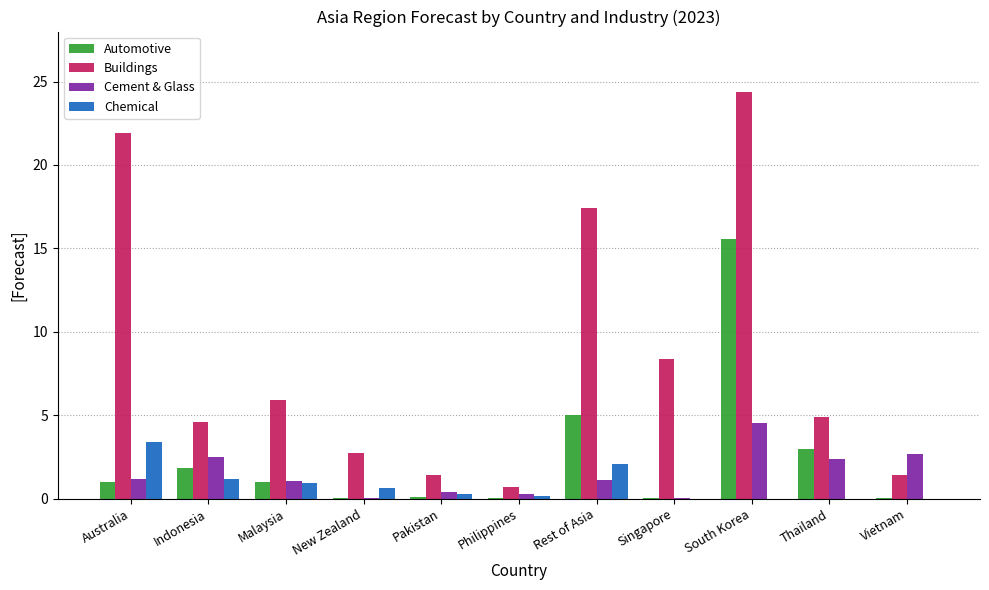

The value of Buildings at Philippines is 0.7. True or false?

True